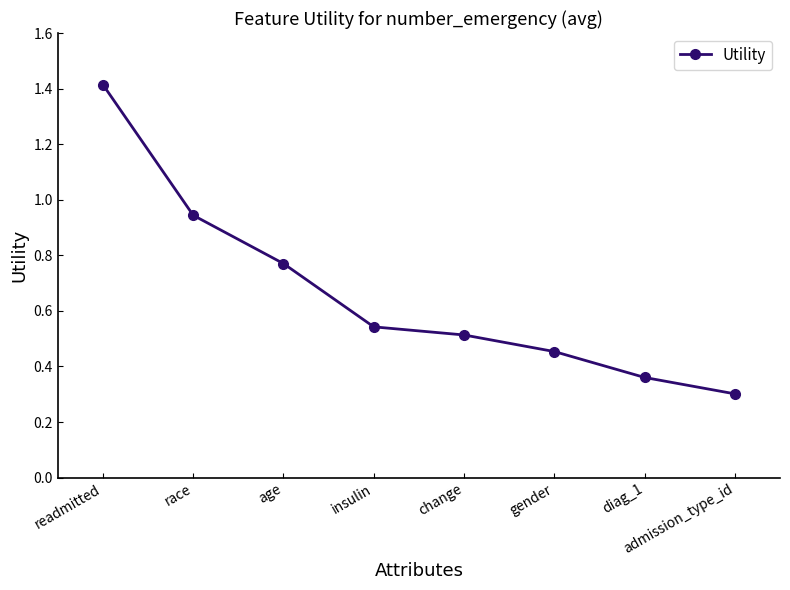

At which category does the chart reach its minimum across all series?

admission_type_id